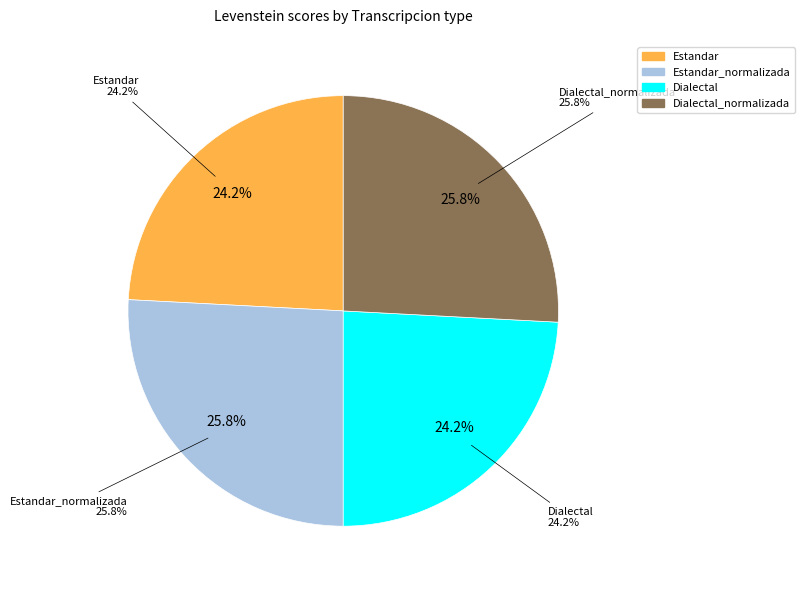

To the nearest percent, what is the difference between the largest and smallest slice percentages?

2%